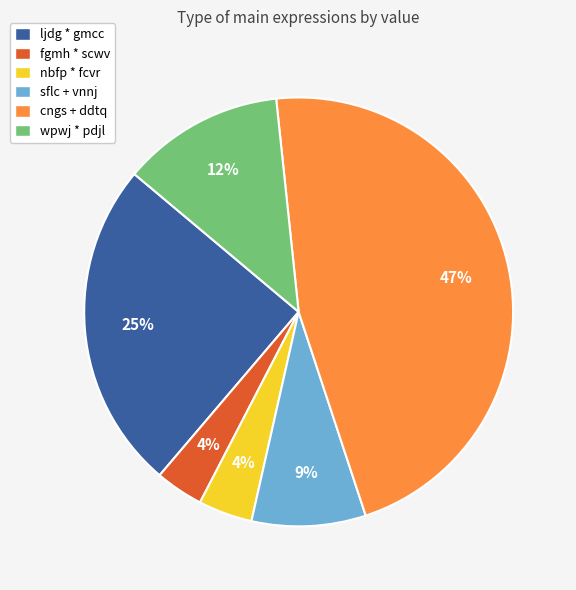

To the nearest percent, what portion does nbfp * fcvr represent?

4%